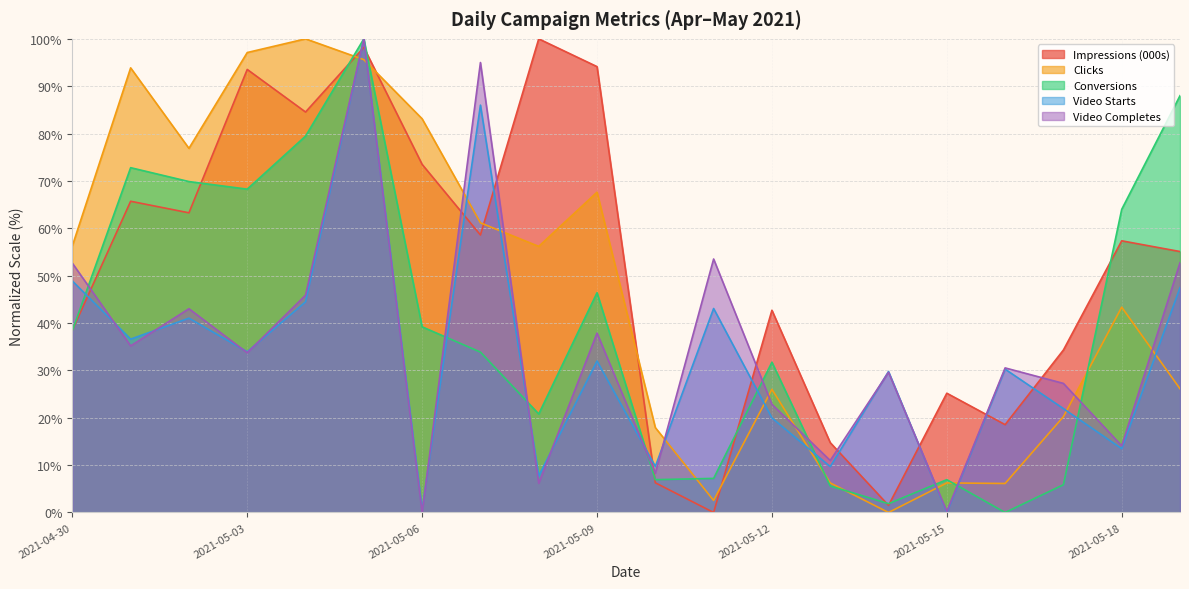

Reading right to left, transcribe all the data shown in this chart.

Impressions (000s): 2021-05-19=55.1	2021-05-18=57.4	2021-05-17=34.3	2021-05-16=18.5	2021-05-15=25.2	2021-05-14=1.5	2021-05-13=14.8	2021-05-12=42.7	2021-05-11=0.0	2021-05-10=6.3	2021-05-09=94.1	2021-05-08=100.0	2021-05-07=58.6	2021-05-06=73.5	2021-05-05=98.2	2021-05-04=84.5	2021-05-03=93.5	2021-05-02=63.3	2021-05-01=65.7	2021-04-30=38.5
Clicks: 2021-05-19=26.1	2021-05-18=43.4	2021-05-17=20.2	2021-05-16=6.1	2021-05-15=6.2	2021-05-14=0.0	2021-05-13=6.2	2021-05-12=26.0	2021-05-11=2.5	2021-05-10=17.9	2021-05-09=67.6	2021-05-08=56.2	2021-05-07=61.2	2021-05-06=83.1	2021-05-05=95.6	2021-05-04=100.0	2021-05-03=97.1	2021-05-02=76.9	2021-05-01=93.9	2021-04-30=56.3
Conversions: 2021-05-19=88.0	2021-05-18=64.0	2021-05-17=5.9	2021-05-16=0.0	2021-05-15=6.9	2021-05-14=1.9	2021-05-13=5.6	2021-05-12=31.7	2021-05-11=7.2	2021-05-10=6.9	2021-05-09=46.4	2021-05-08=20.8	2021-05-07=33.9	2021-05-06=39.2	2021-05-05=100.0	2021-05-04=79.5	2021-05-03=68.3	2021-05-02=69.9	2021-05-01=72.8	2021-04-30=38.4
Video Starts: 2021-05-19=47.5	2021-05-18=13.5	2021-05-17=21.9	2021-05-16=30.3	2021-05-15=0.0	2021-05-14=29.8	2021-05-13=9.7	2021-05-12=20.0	2021-05-11=43.1	2021-05-10=9.7	2021-05-09=32.0	2021-05-08=7.7	2021-05-07=86.0	2021-05-06=0.6	2021-05-05=100.0	2021-05-04=44.5	2021-05-03=33.9	2021-05-02=41.0	2021-05-01=36.6	2021-04-30=48.9
Video Completes: 2021-05-19=52.7	2021-05-18=14.1	2021-05-17=27.3	2021-05-16=30.5	2021-05-15=0.2	2021-05-14=29.6	2021-05-13=11.0	2021-05-12=22.8	2021-05-11=53.5	2021-05-10=8.3	2021-05-09=37.9	2021-05-08=6.2	2021-05-07=95.0	2021-05-06=0.0	2021-05-05=100.0	2021-05-04=45.9	2021-05-03=33.7	2021-05-02=43.0	2021-05-01=35.2	2021-04-30=52.6